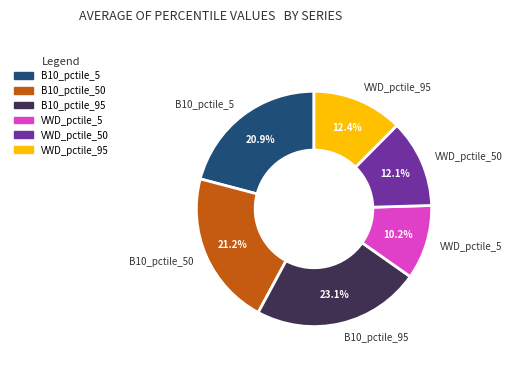

What is the smallest slice in the pie chart?

VWD_pctile_5